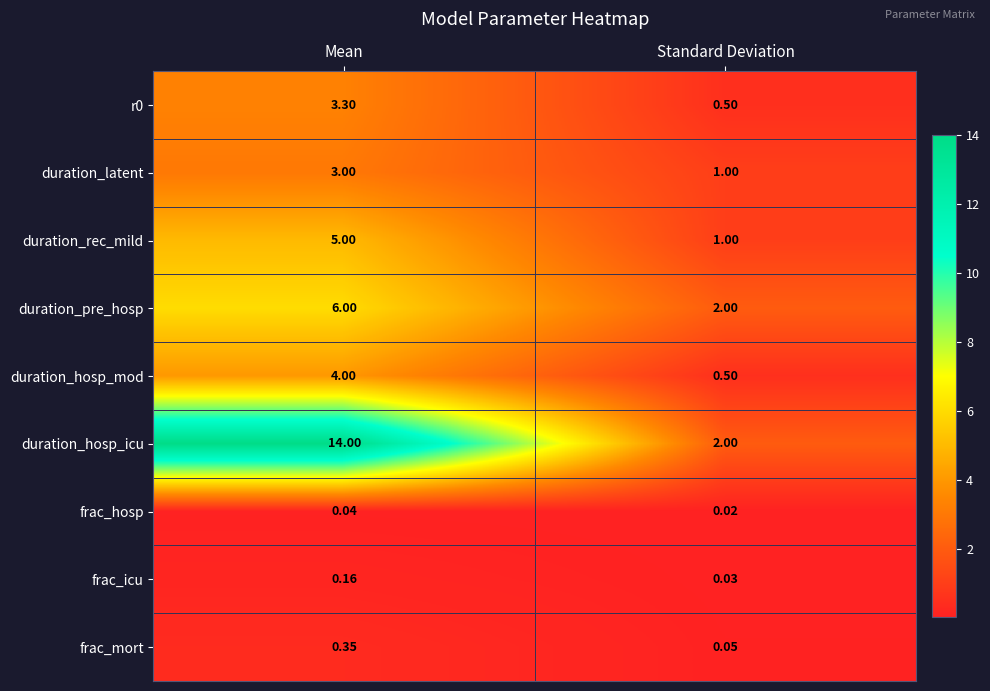

Which series changed the most between Mean and Standard Deviation?

duration_hosp_icu